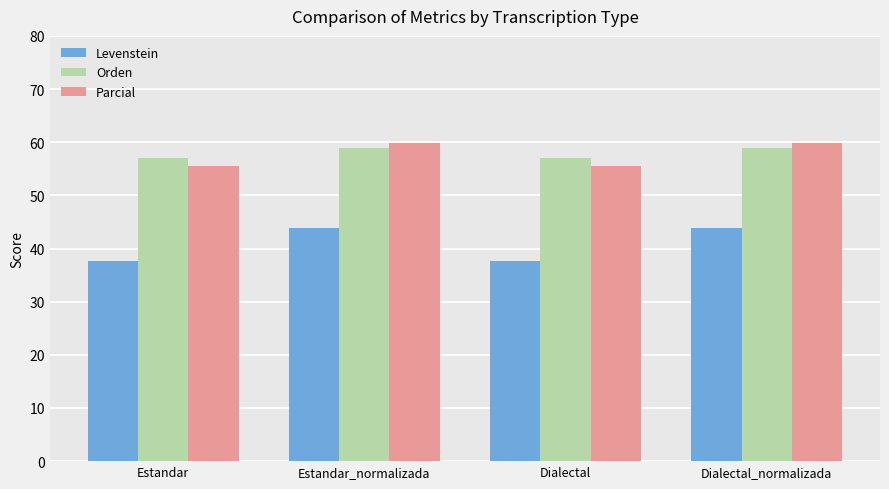

Which series has the largest range (max minus min)?

Levenstein